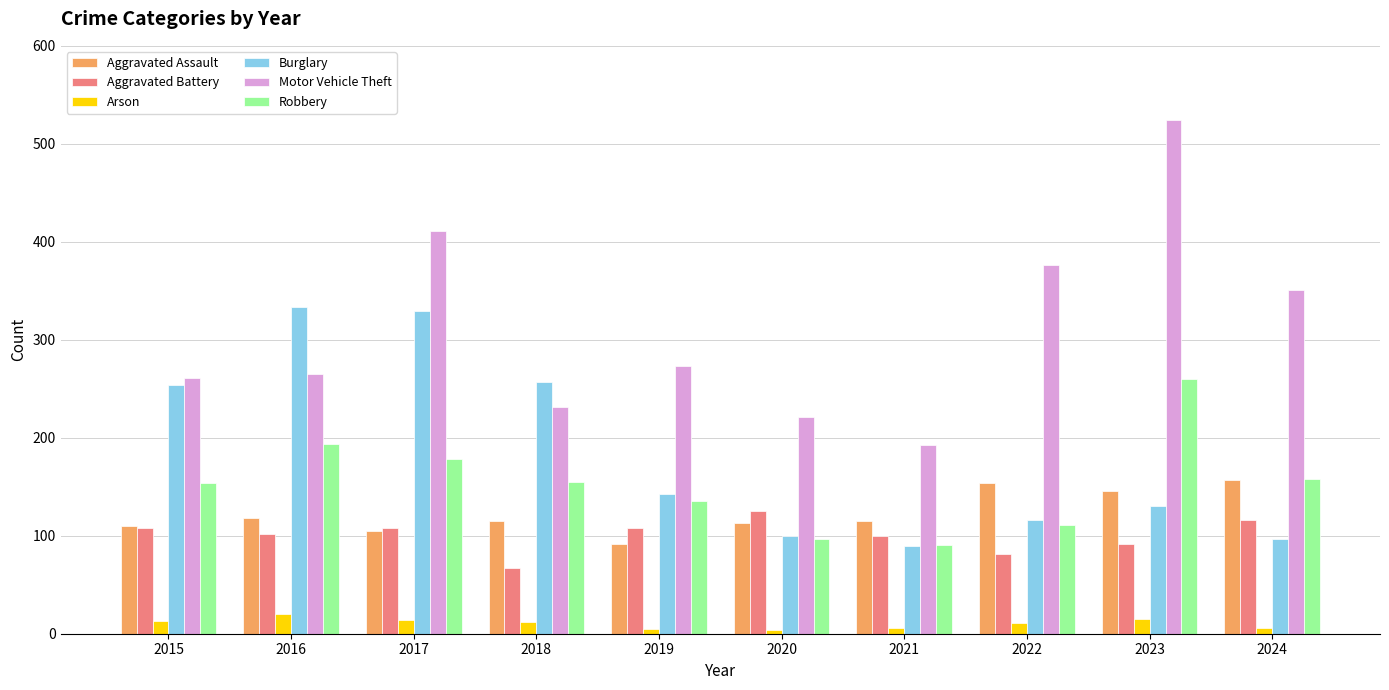

What is the difference between the maximum and minimum values in the Aggravated Assault series?

65